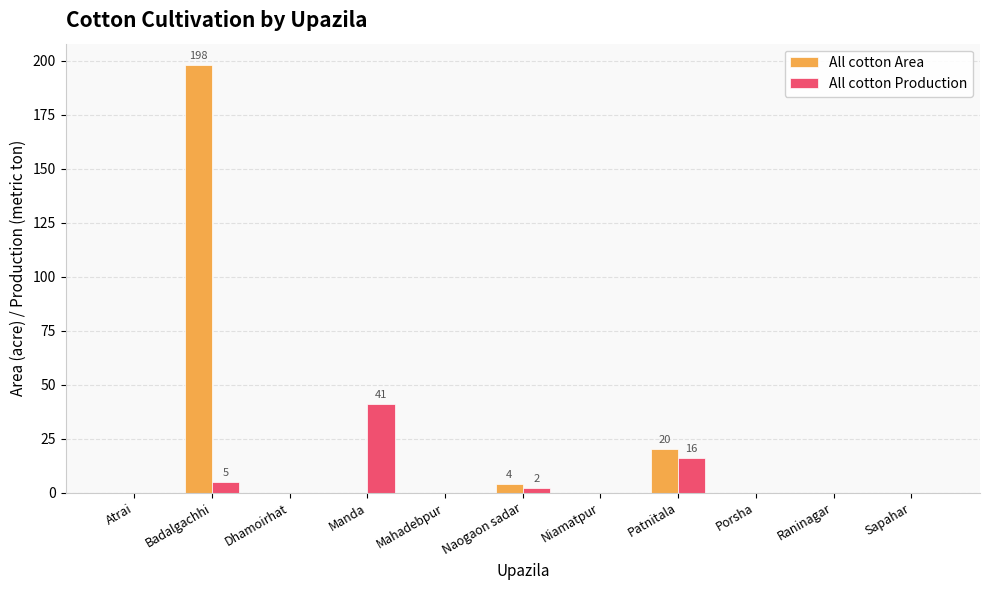

At which category is the sum across all series the highest?

Badalgachhi